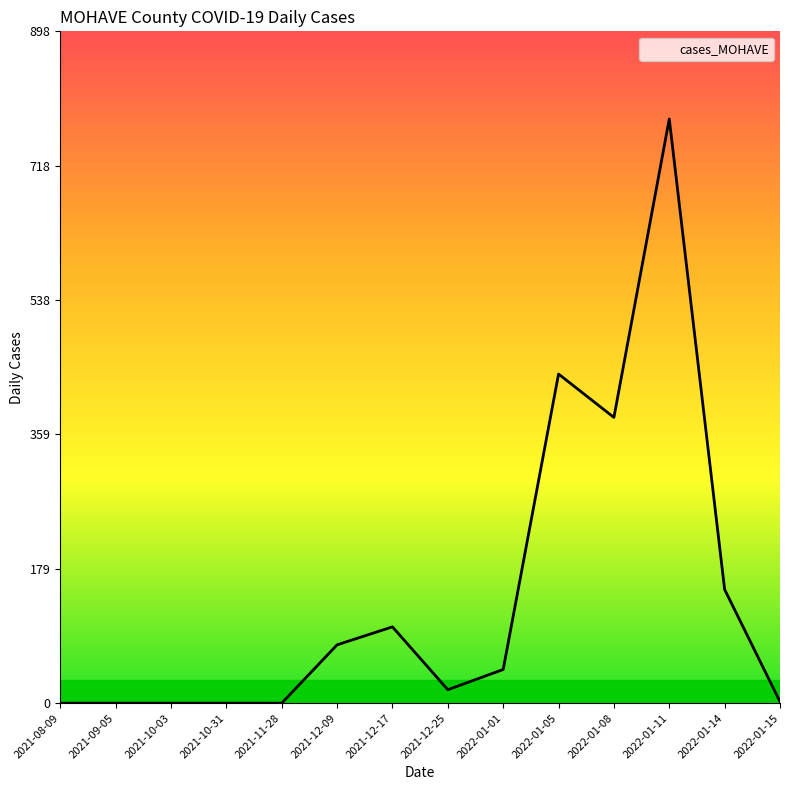

At which category does the chart reach its peak across all series?

2022-01-11